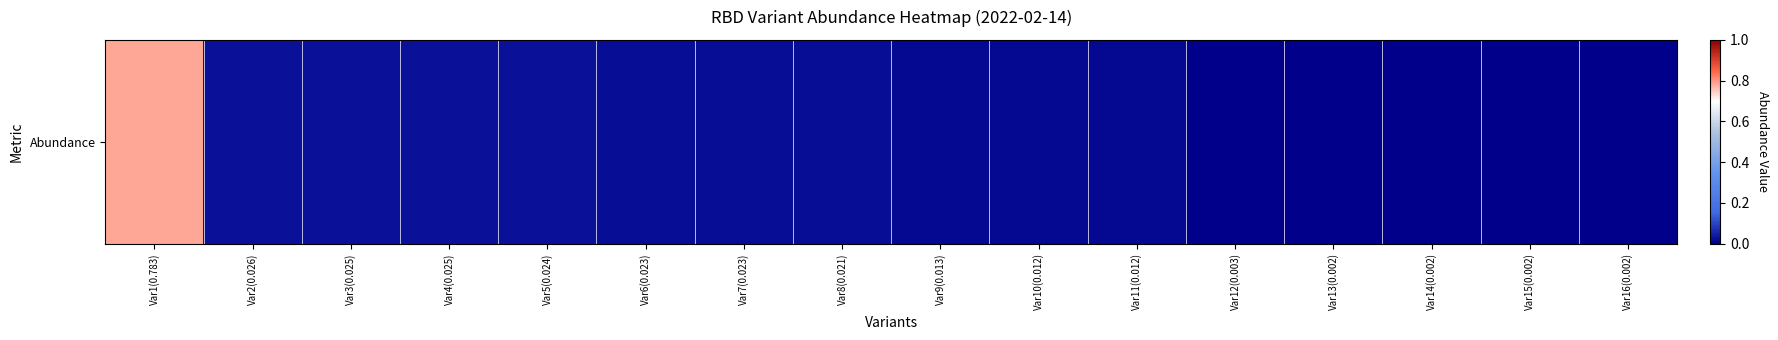

List the labels in order of value, smallest first.

Var13(0.002), Var14(0.002), Var15(0.002), Var16(0.002), Var12(0.003), Var10(0.012), Var11(0.012), Var9(0.013), Var8(0.021), Var6(0.023), Var7(0.023), Var5(0.024), Var3(0.025), Var4(0.025), Var2(0.026), Var1(0.783)